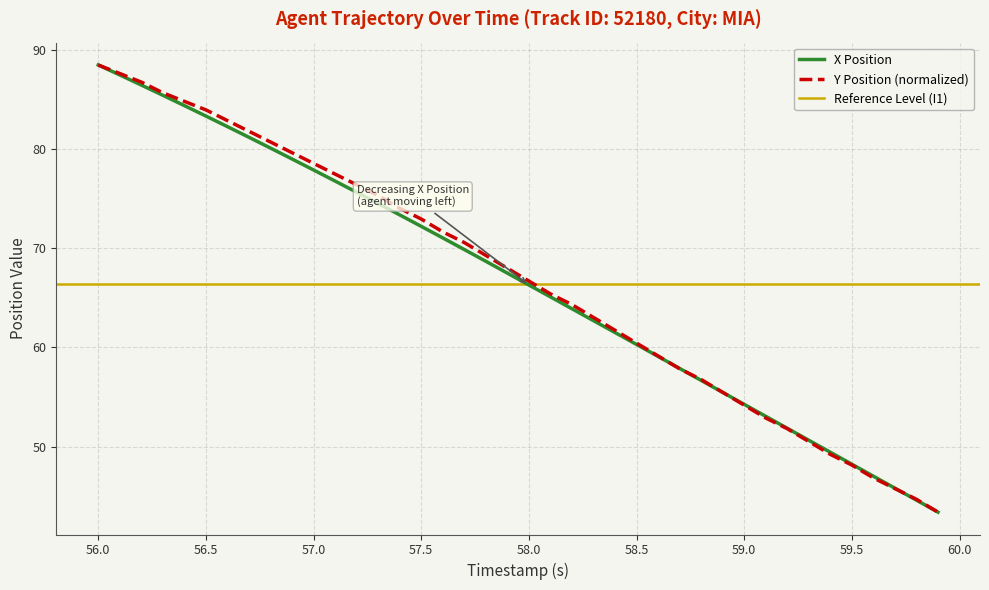

What is the maximum value for X Position?

88.5